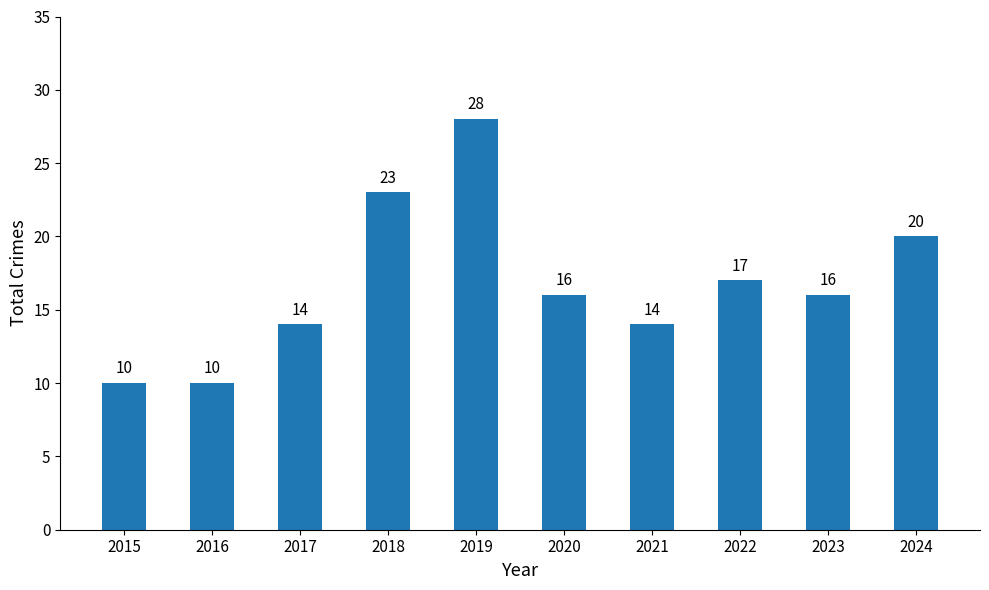

Approximately how many times larger is the value at 2015 compared to 2019?

0.4